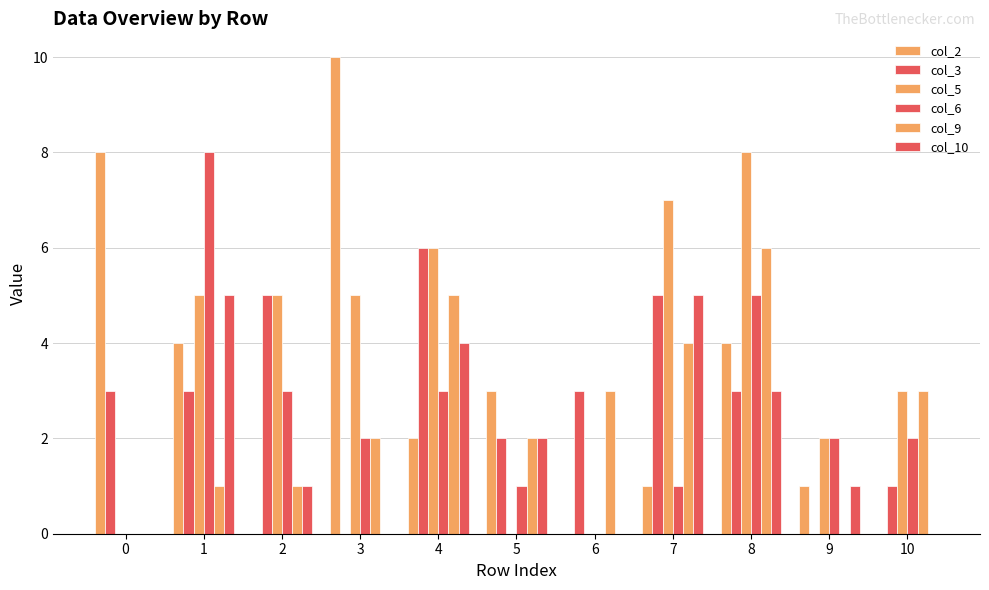

Reading left to right, what are all the values shown in this chart?

col_2: 0=8	1=4	2=0	3=10	4=2	5=3	6=0	7=1	8=4	9=1	10=0
col_3: 0=3	1=3	2=5	3=0	4=6	5=2	6=3	7=5	8=3	9=0	10=1
col_5: 0=0	1=5	2=5	3=5	4=6	5=0	6=0	7=7	8=8	9=2	10=3
col_6: 0=0	1=8	2=3	3=2	4=3	5=1	6=0	7=1	8=5	9=2	10=2
col_9: 0=0	1=1	2=1	3=2	4=5	5=2	6=3	7=4	8=6	9=0	10=3
col_10: 0=0	1=5	2=1	3=0	4=4	5=2	6=0	7=5	8=3	9=1	10=0